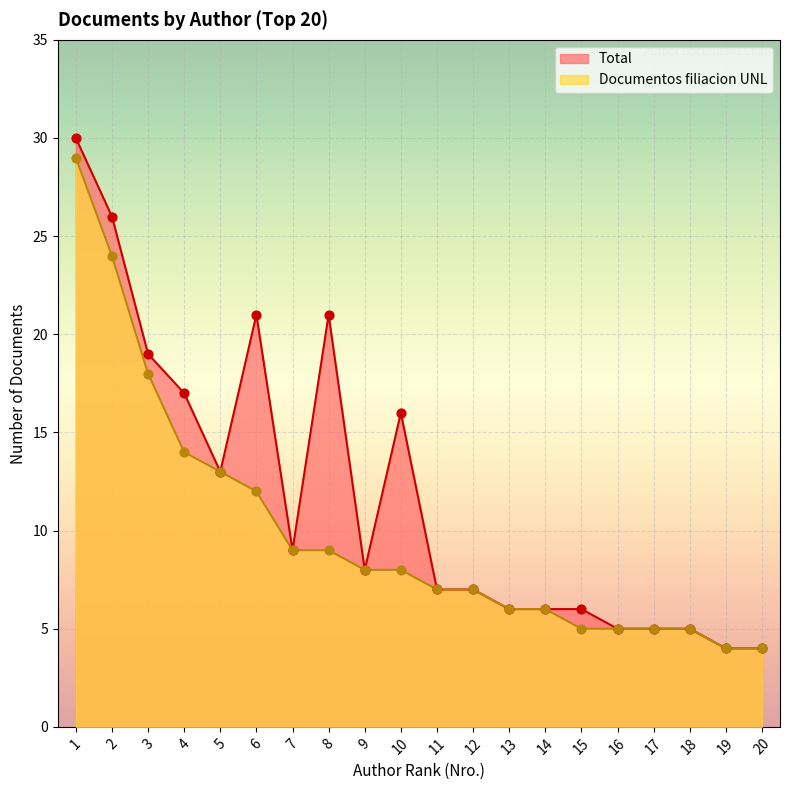

Which series has the widest spread of Y values?

Total